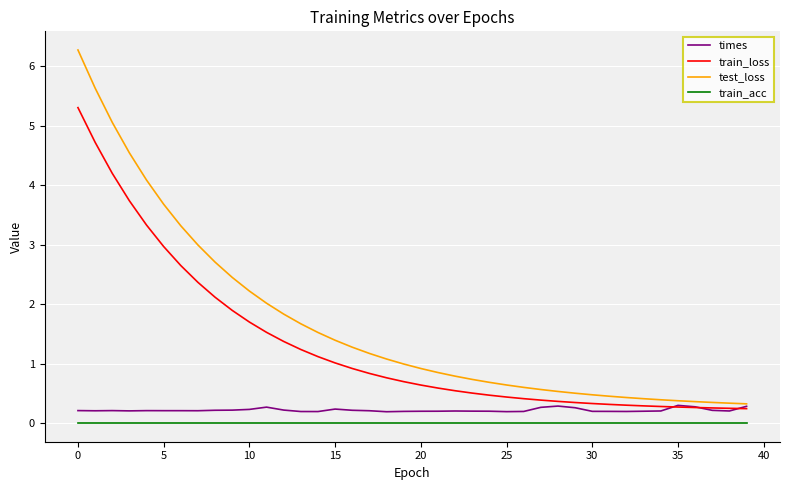

What is the difference between the second highest and second lowest values in the train_loss series?

4.5